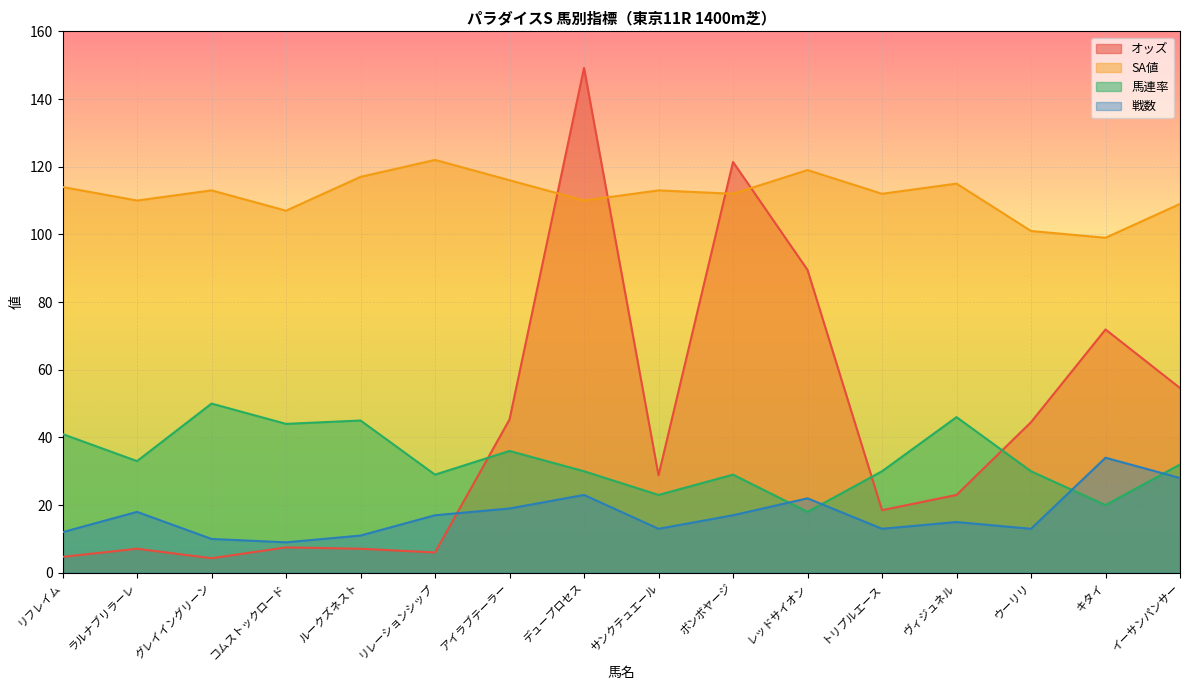

Where is SA値 nearest to the value 110?

ラルナブリラーレ